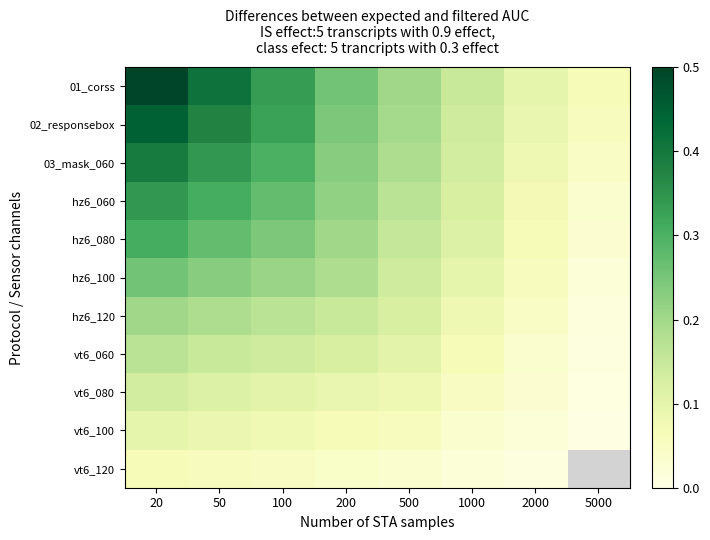

What is the sum of the 03_mask_060 values at 5000 and 200?

0.3